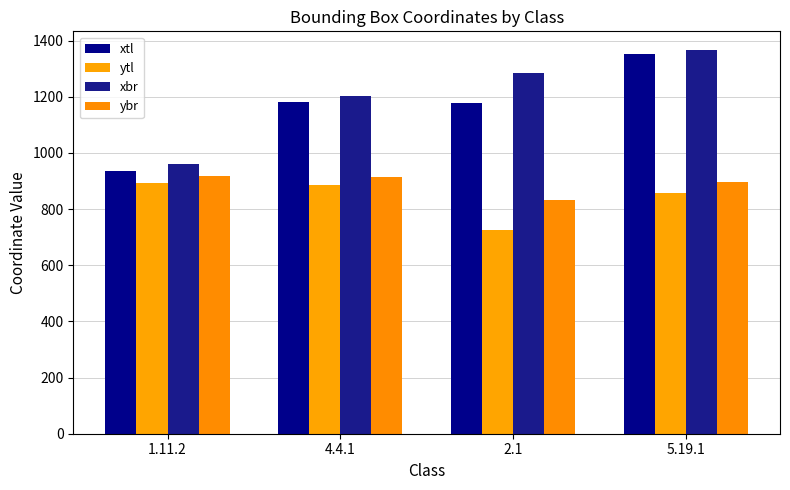

True or false: ytl has a value of 893 at 1.11.2.

True